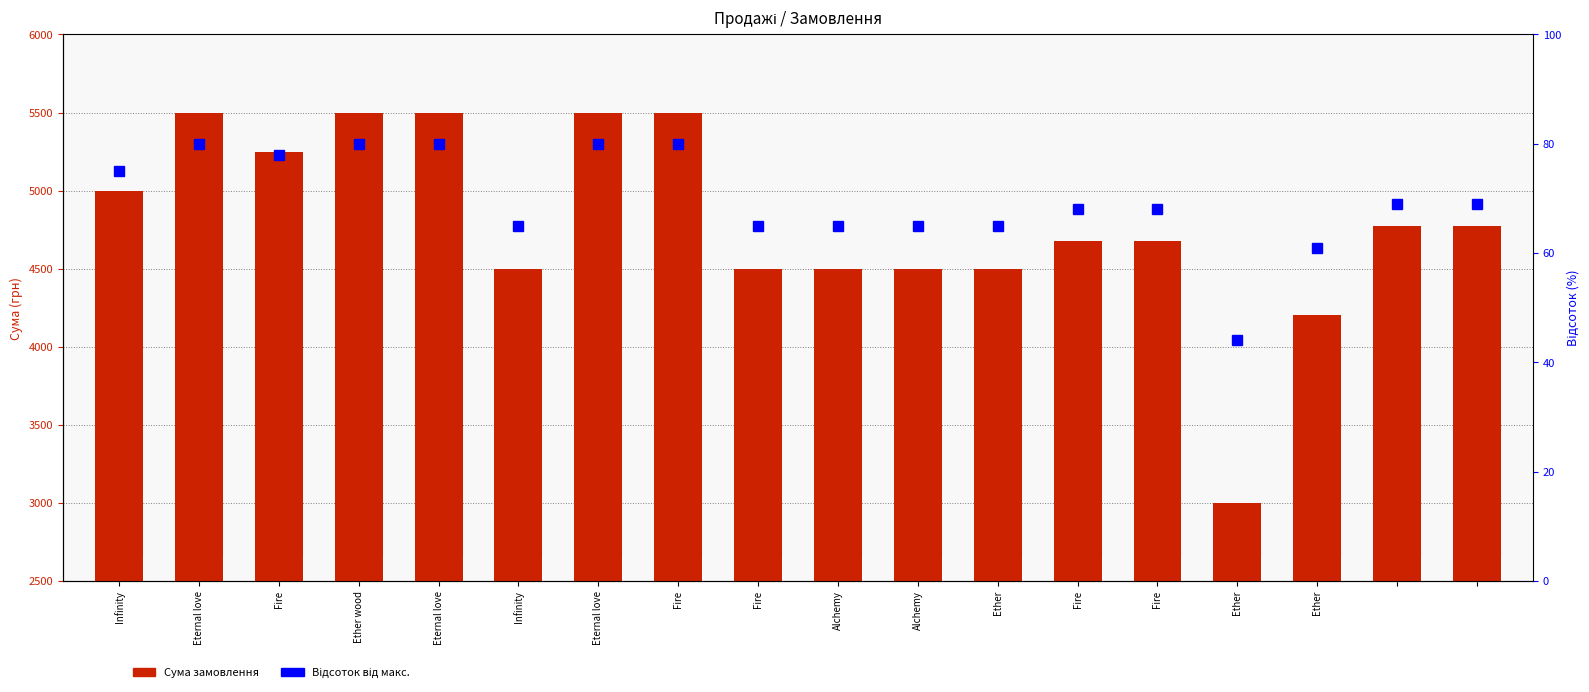

Where does the Сума замовлення series first go above 4775?

Infinity